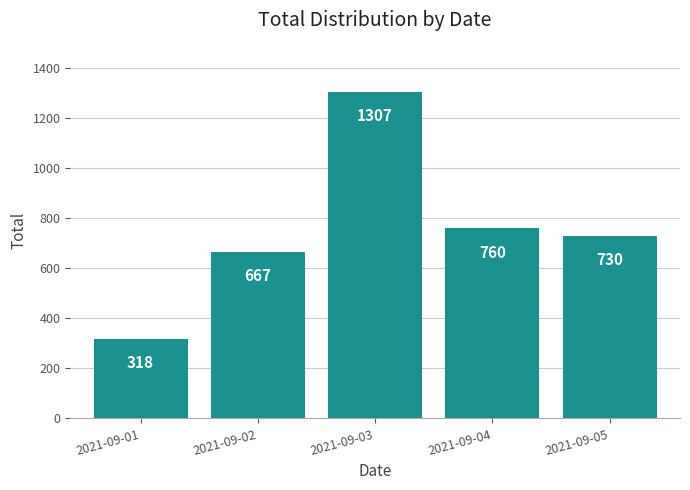

How many bars are there in total?

5